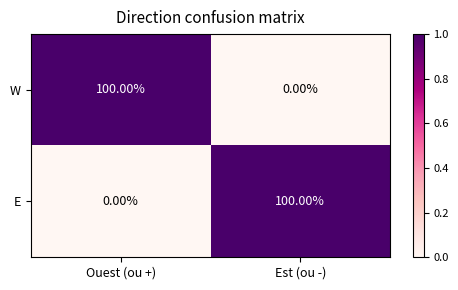

Rank the series at Est (ou -) from highest to lowest value.

E, W